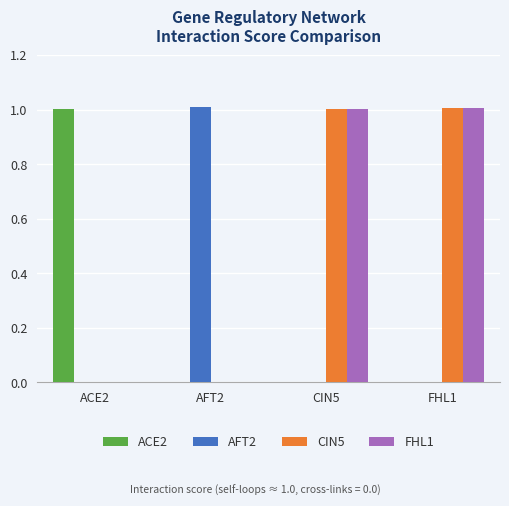

What is the sum of the FHL1 values at AFT2 and CIN5?

1.0